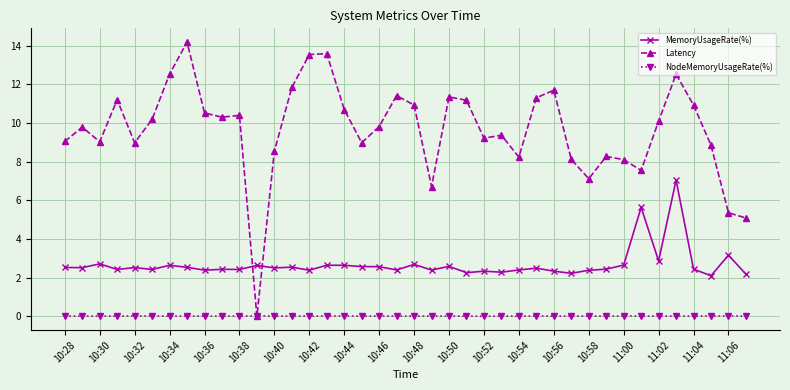

How many lines are shown in the chart?

3